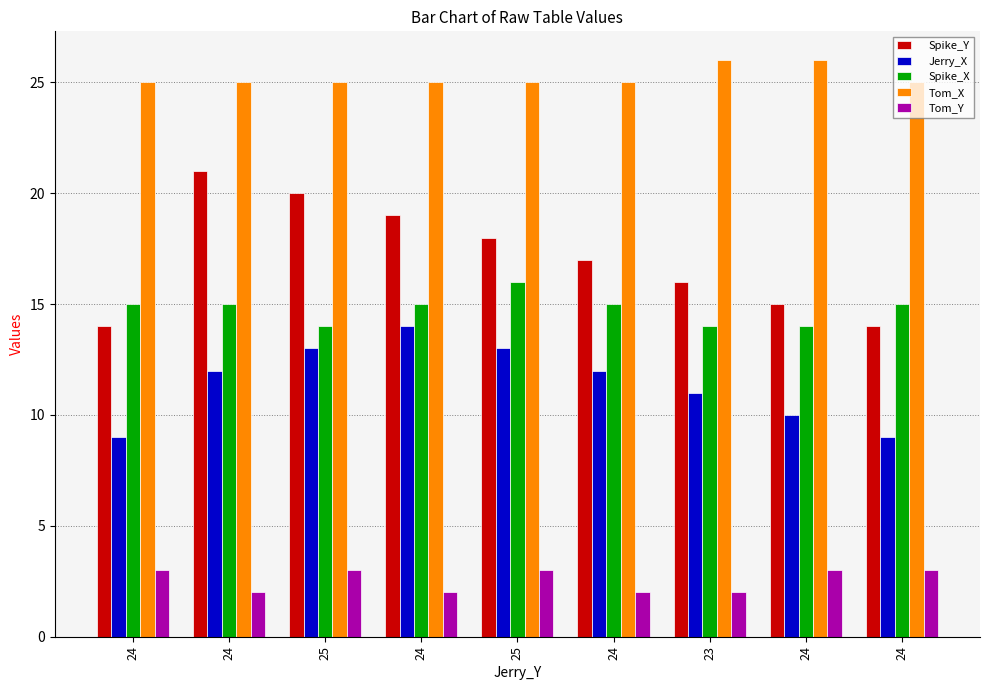

Which category has the highest value in the Tom_Y series?

24